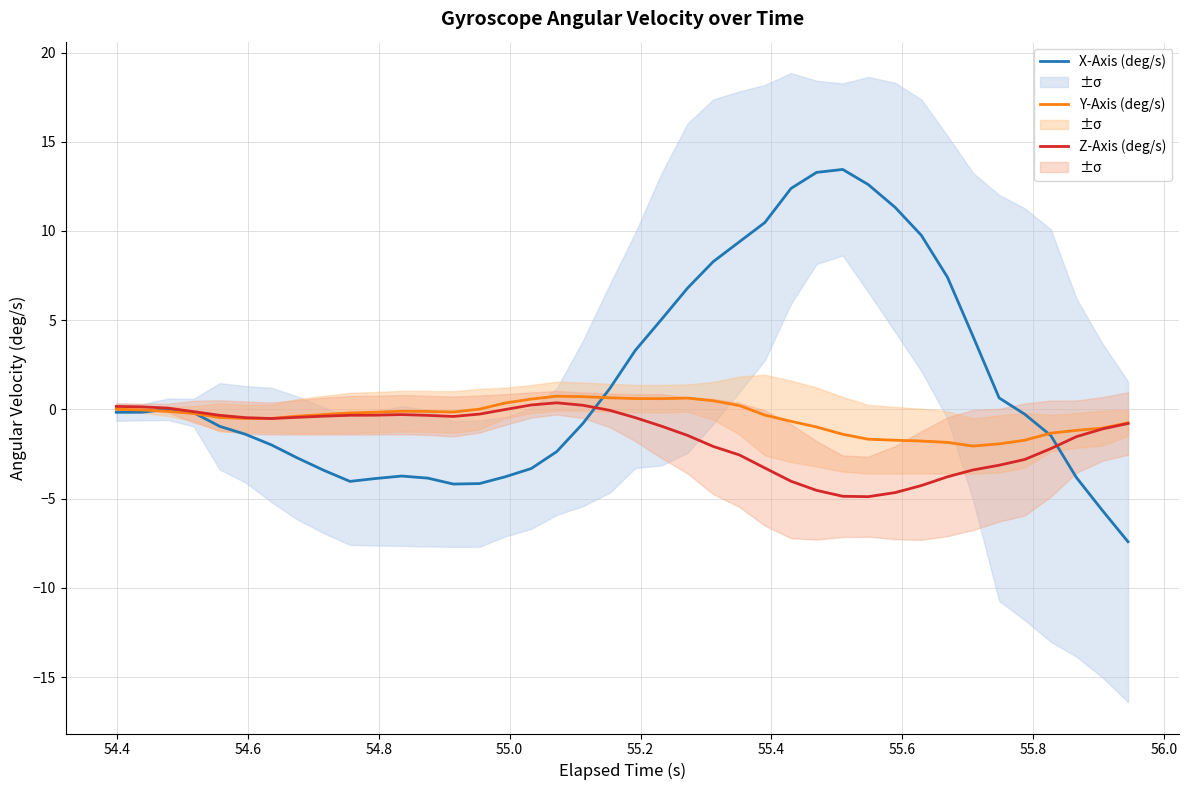

What is the lowest value of the Y-Axis (deg/s) series?

-2.1